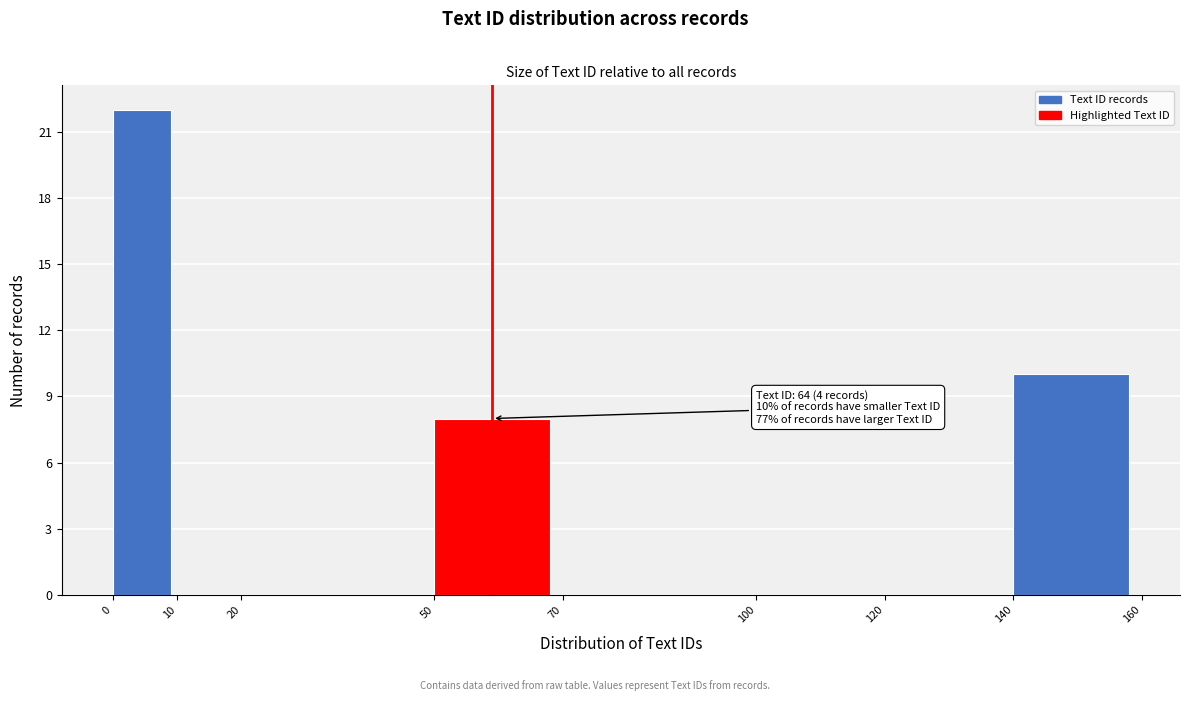

Over which range of the x-axis is the bar tallest?

0 to 10